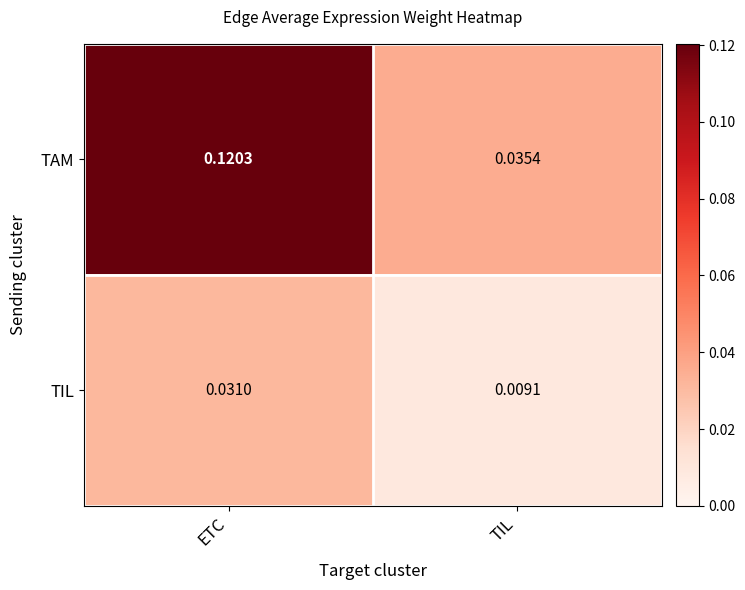

Which series has the largest range (max minus min)?

TAM